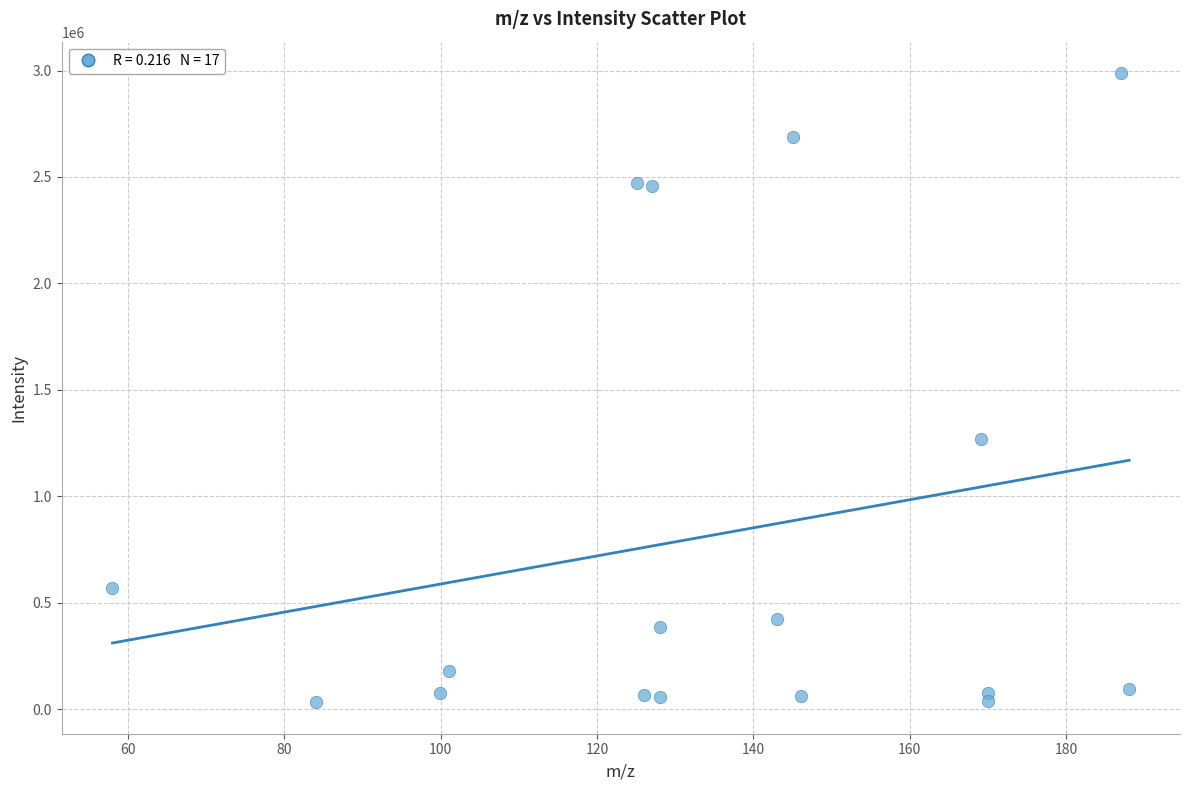

What is the range of Y values (max minus min)?

2956163.3